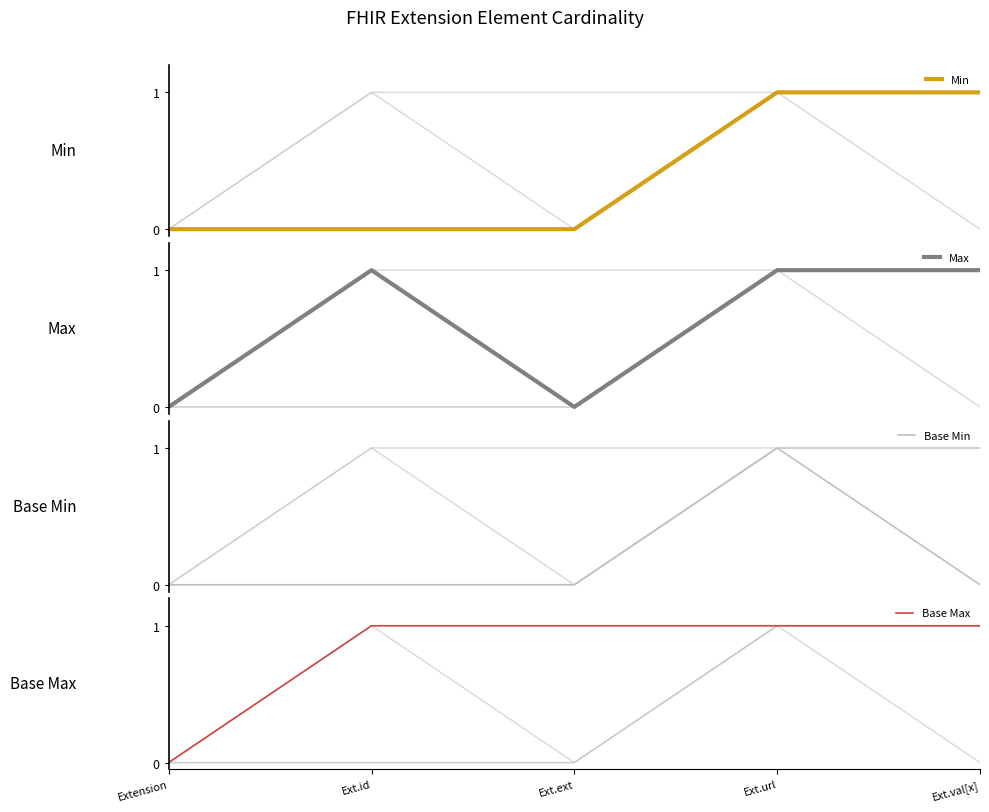

What is the label of the 1st point from the right?

Ext.val[x]